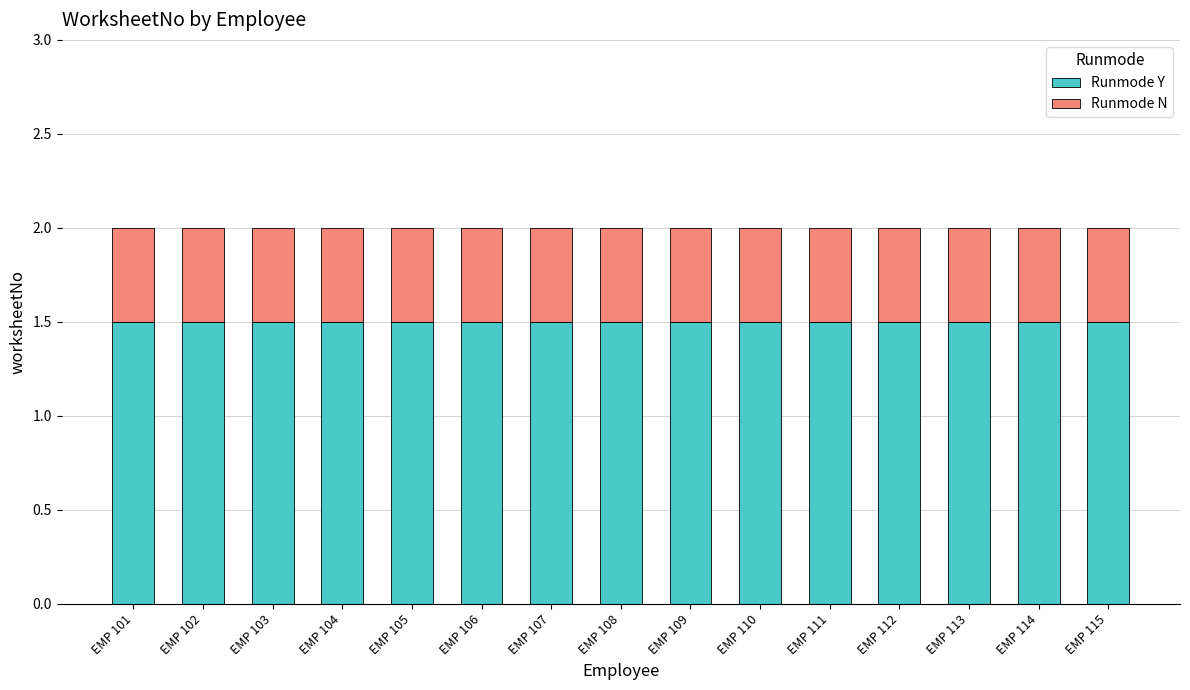

What is the minimum value for Runmode Y?

1.5